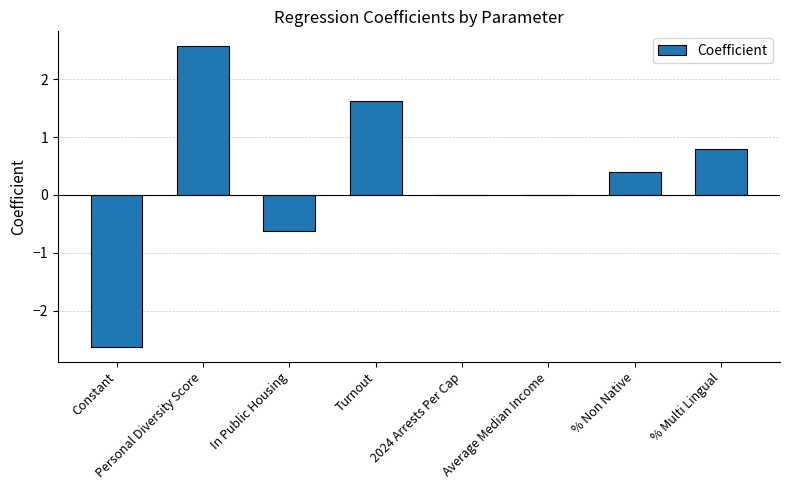

Are the bars horizontal?

No